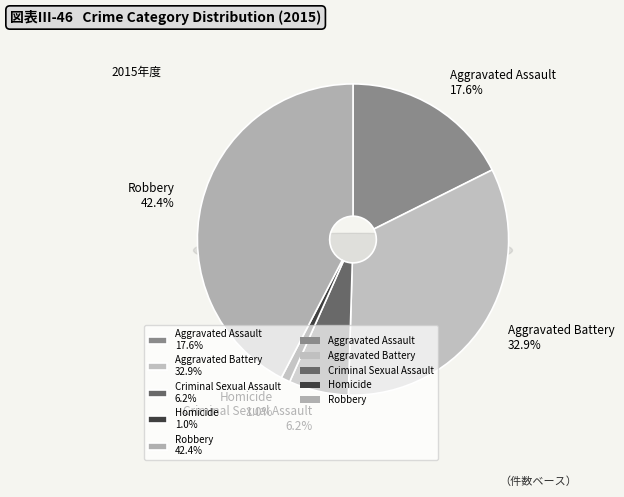

Does Aggravated Battery account for over 50% of the chart?

No